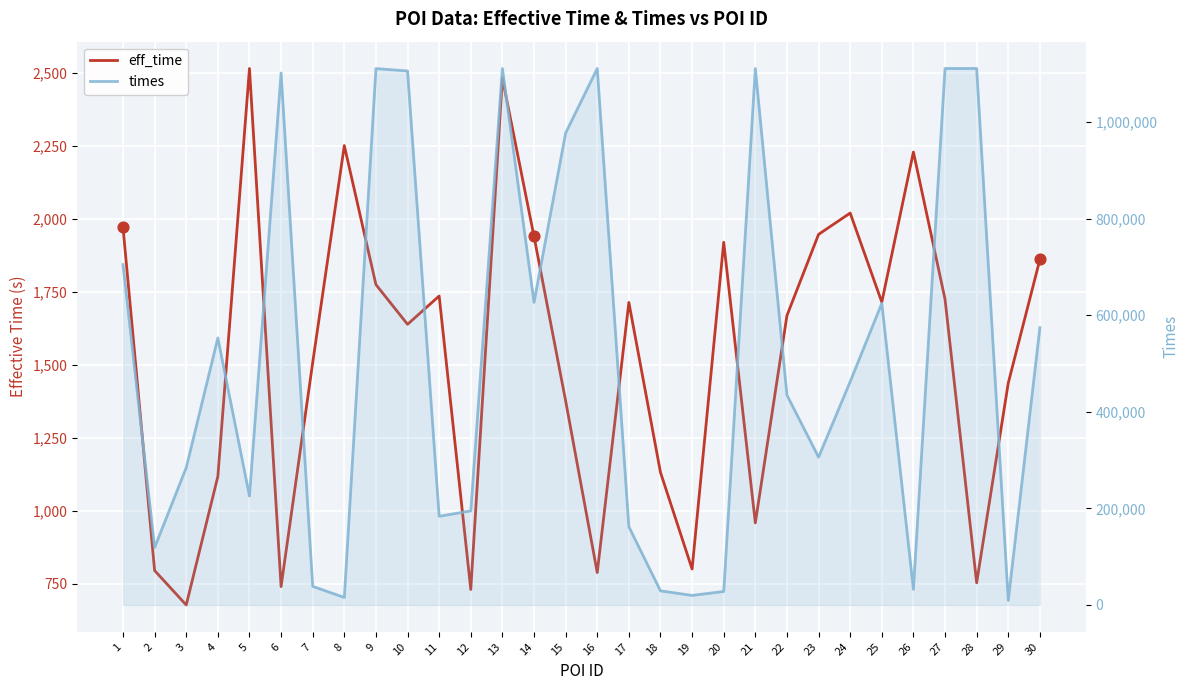

Is the value of eff_time at 10 greater than the value of times at 18?

No